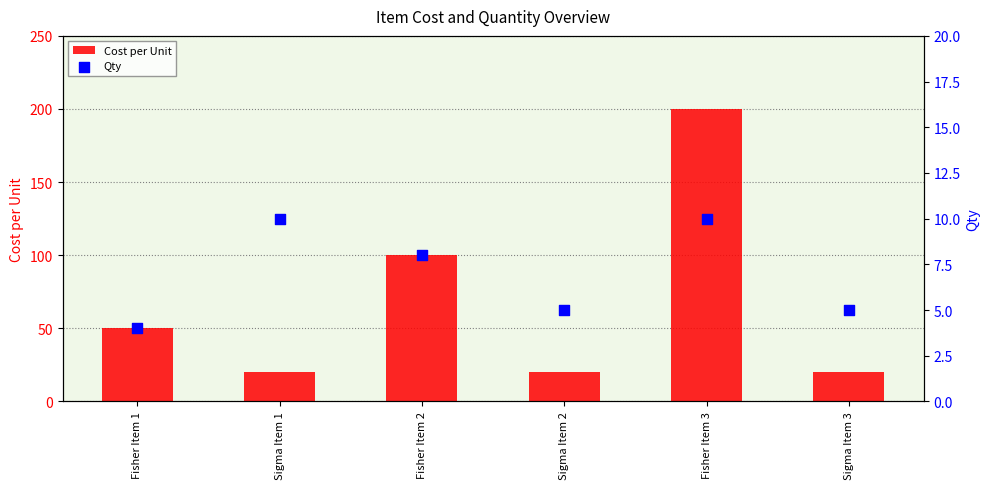

What are all the series names shown in the legend?

Cost per Unit, Qty